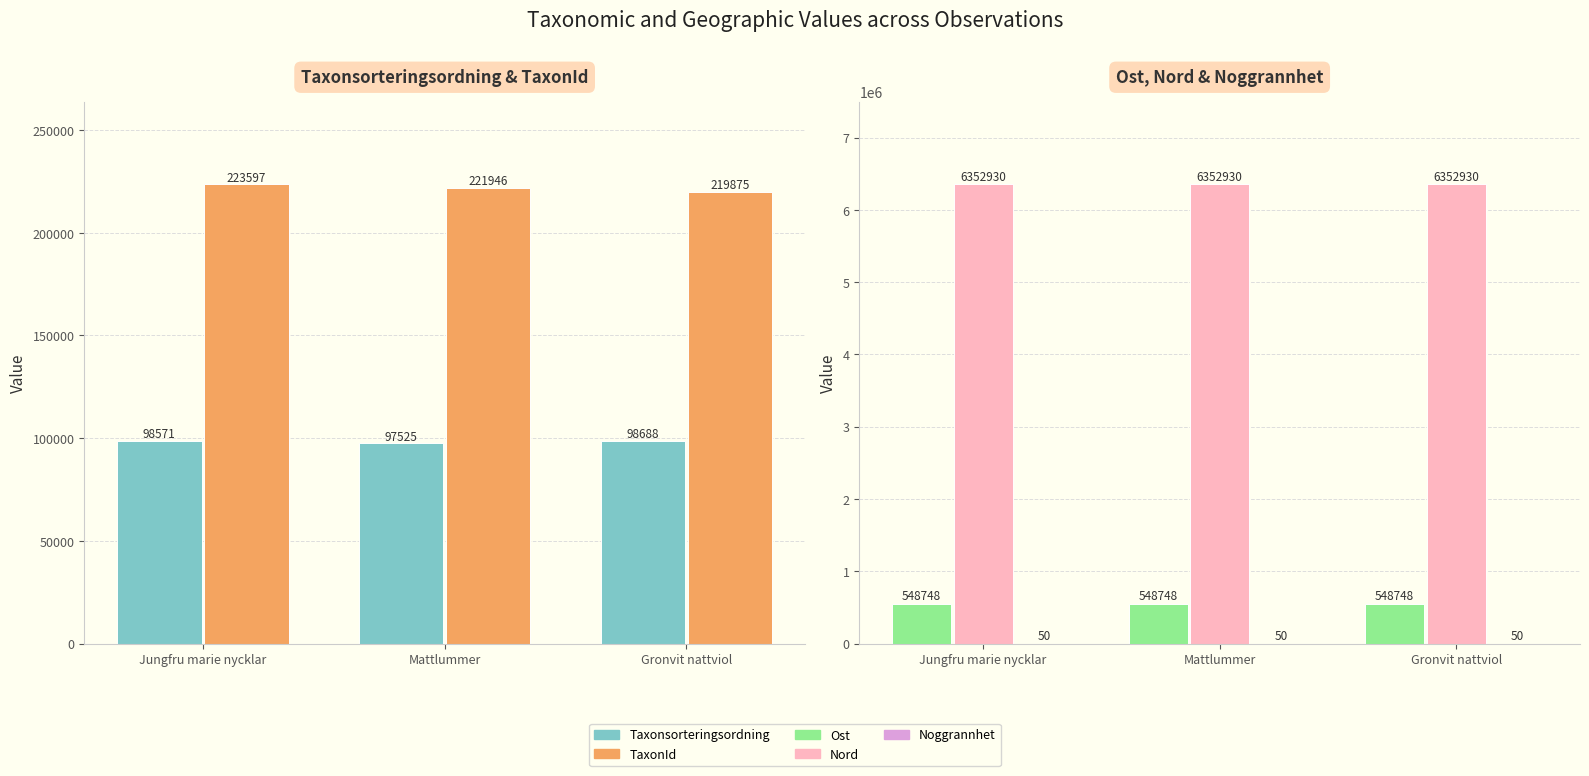

Which series changed the most between Jungfru marie nycklar and Mattlummer?

TaxonId